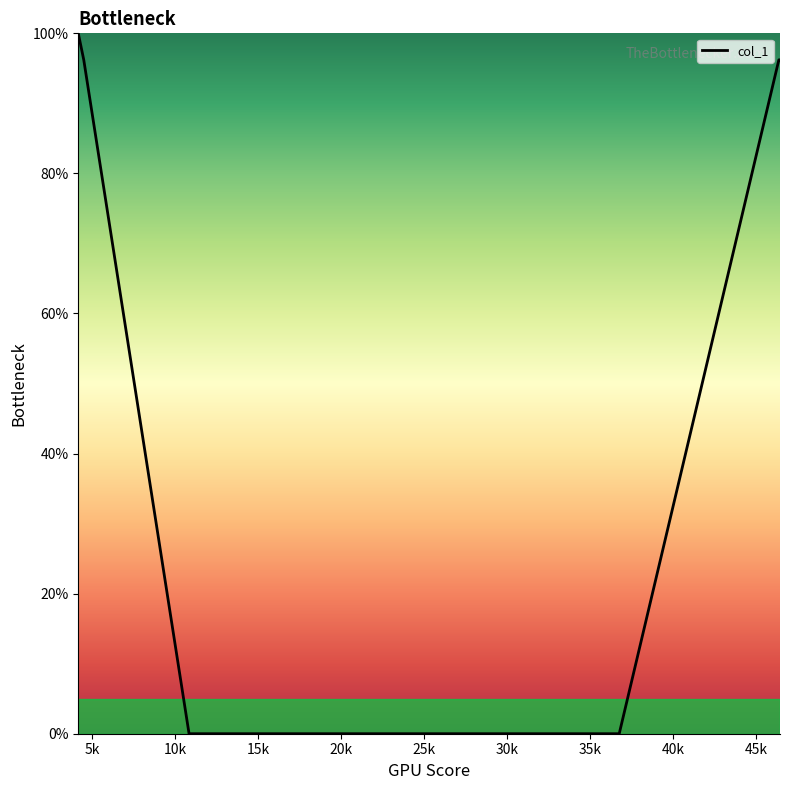

What is the difference between the maximum and minimum values?

100.0